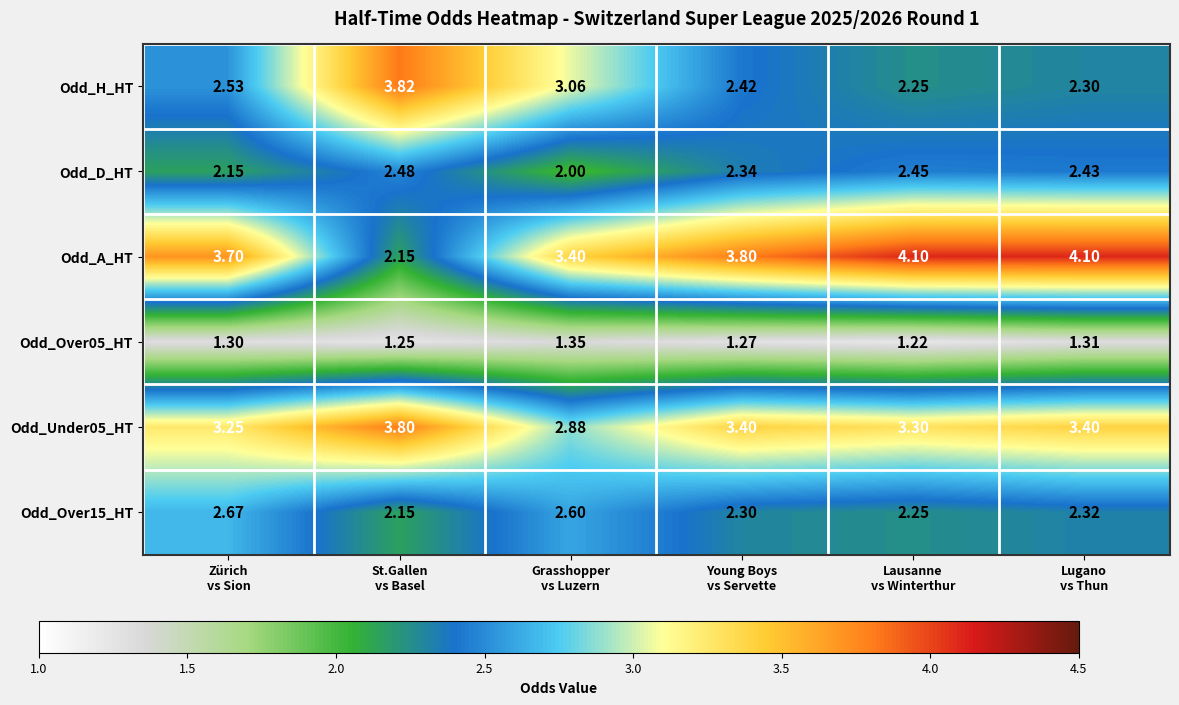

Which series has the widest spread of values?

Odd_A_HT